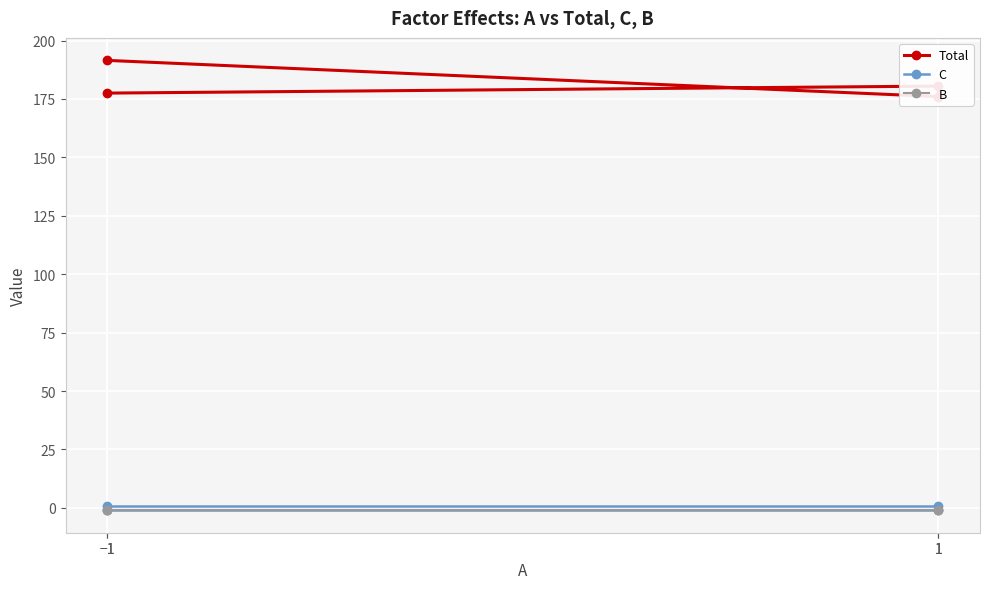

Reading right to left, list all the values displayed in this chart.

Total: −1=177.5	1=180.5	1=176.0	−1=191.5
C: −1=1.0	1=1.0	1=-1.0	−1=-1.0
B: −1=-1.0	1=-1.0	1=-1.0	−1=-1.0